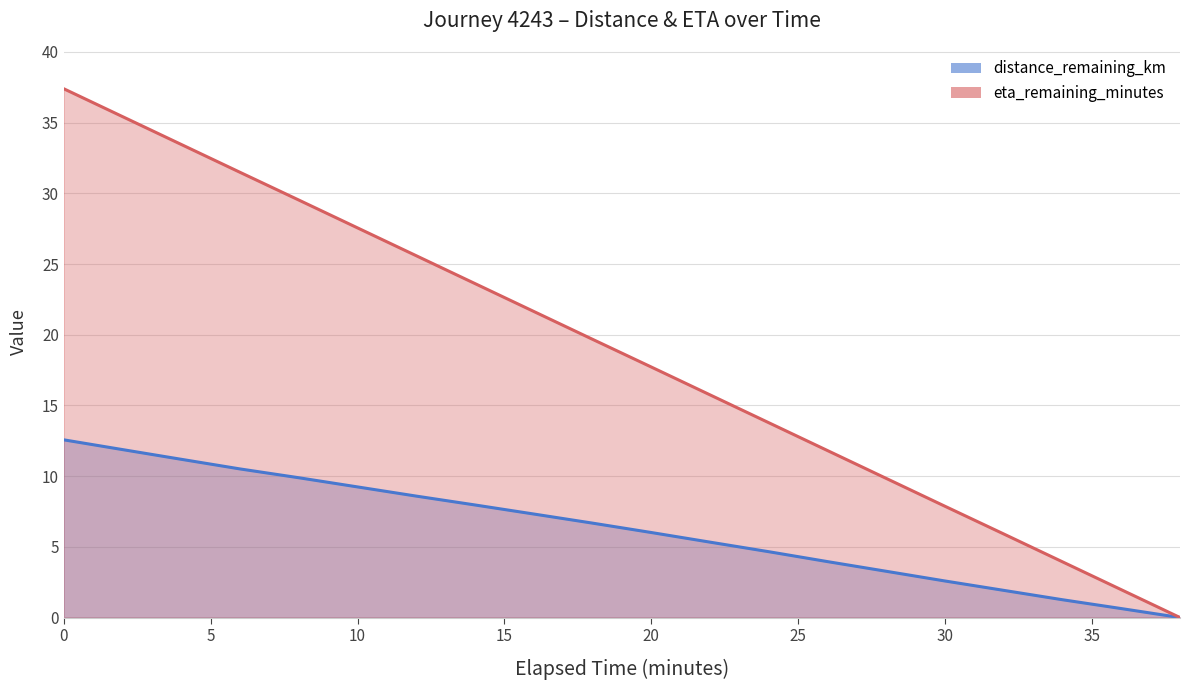

What are all the series names shown in the legend?

distance_remaining_km, eta_remaining_minutes